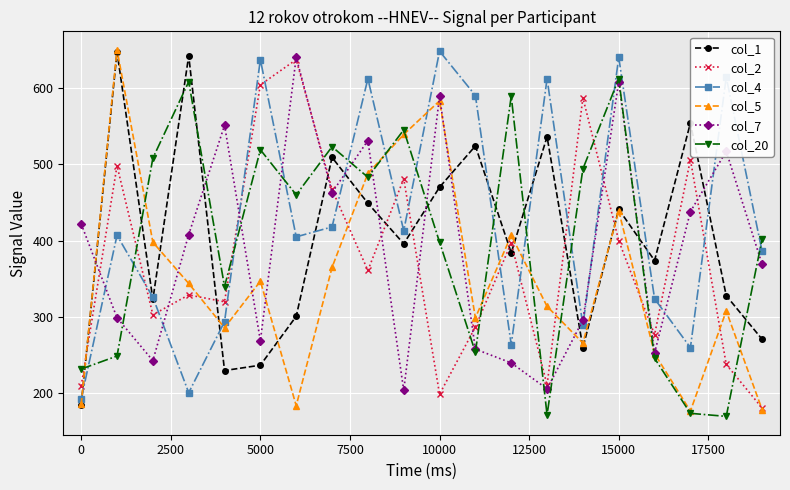

What is the smallest value displayed?

170